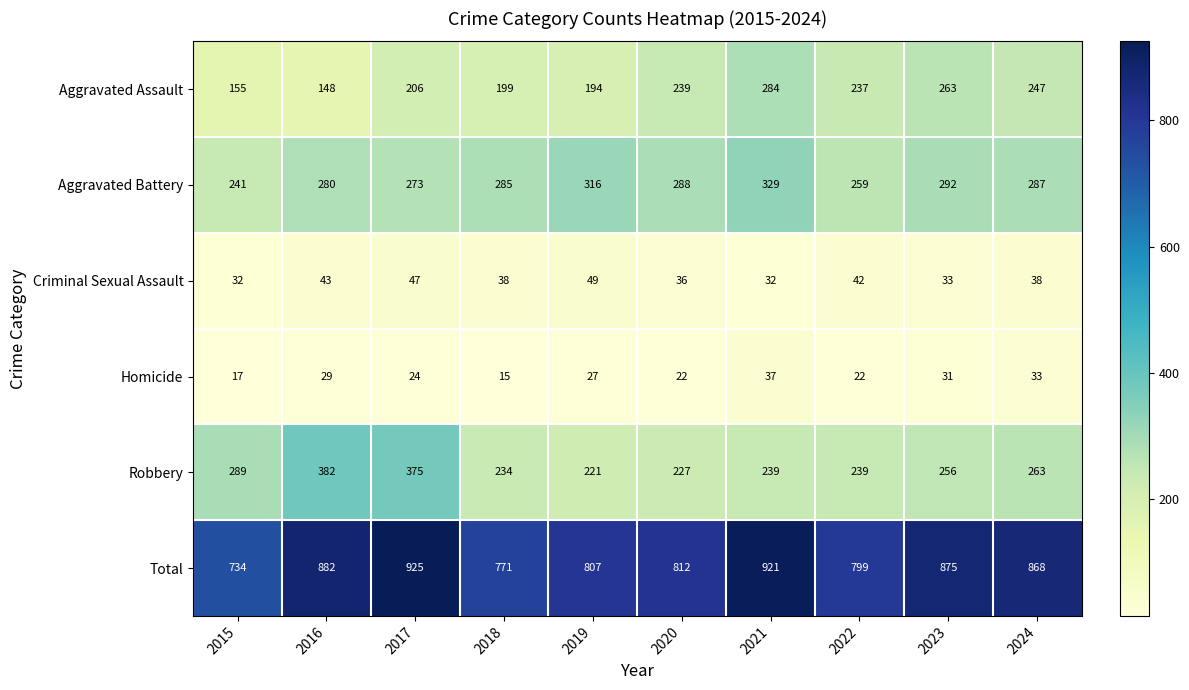

At how many categories does at least one series exceed 410?

10